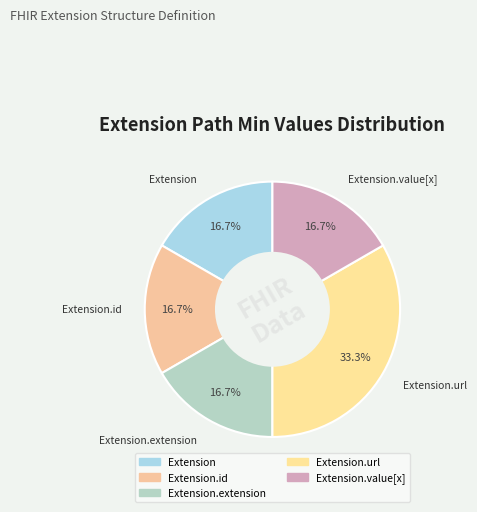

How many segments does this pie chart have?

5